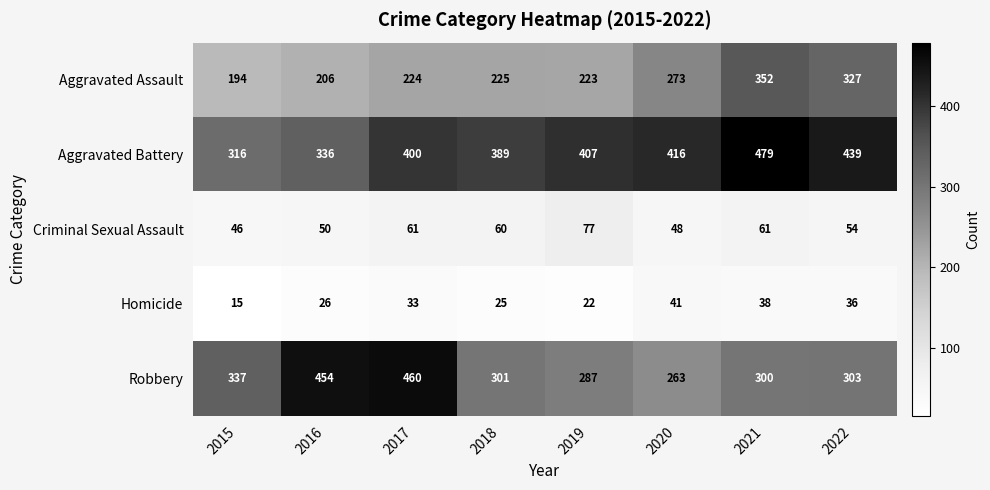

Between 2015 and 2019, which series saw the biggest shift?

Aggravated Battery